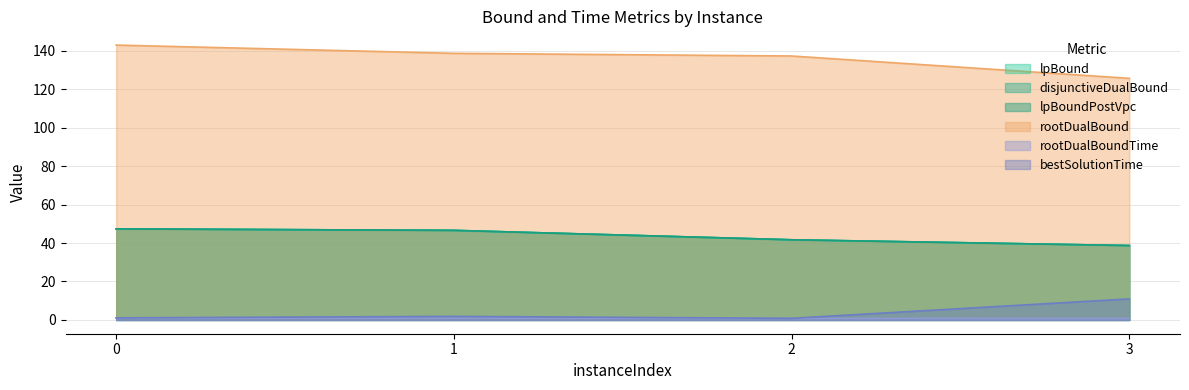

True or false: disjunctiveDualBound and bestSolutionTime intersect in this chart.

False